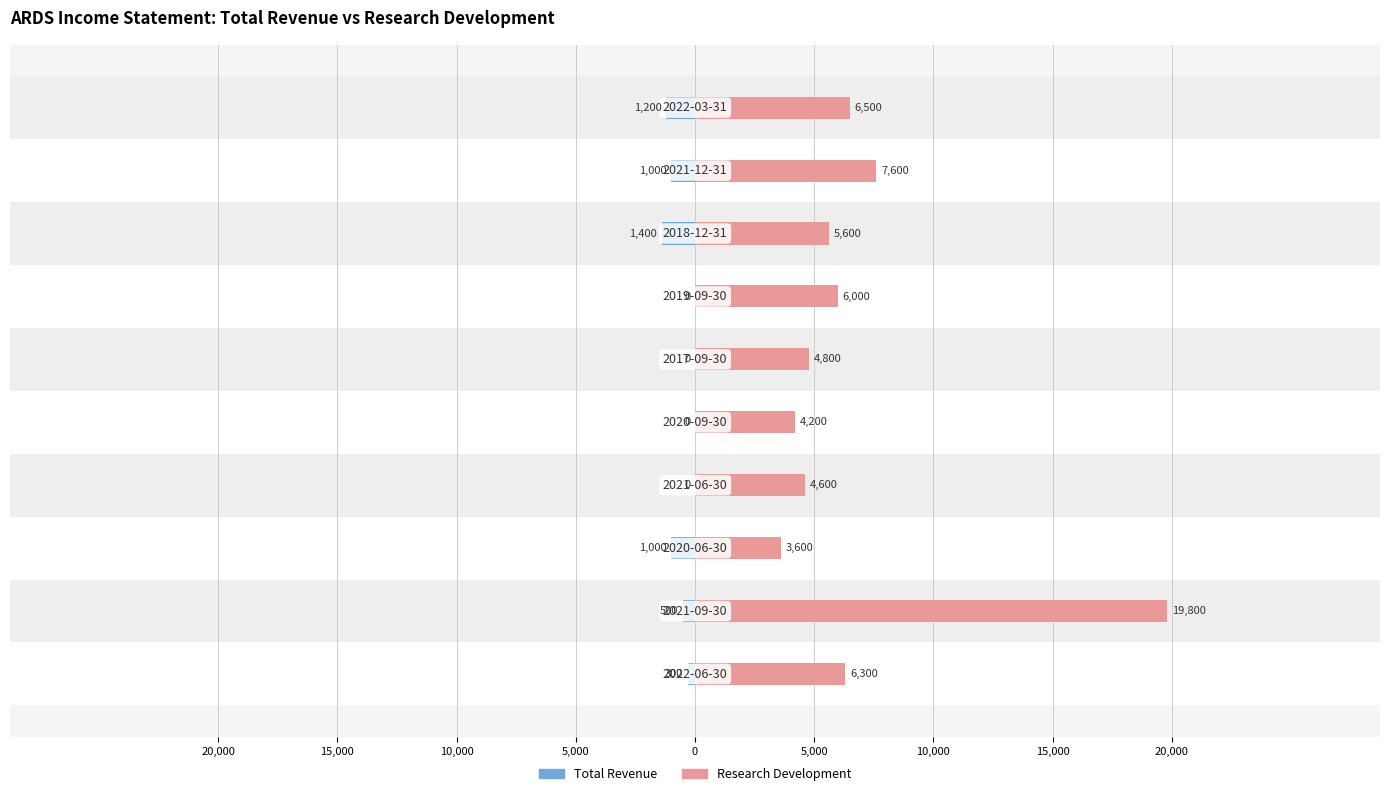

How many values in the Research Development series are below 6000?

5